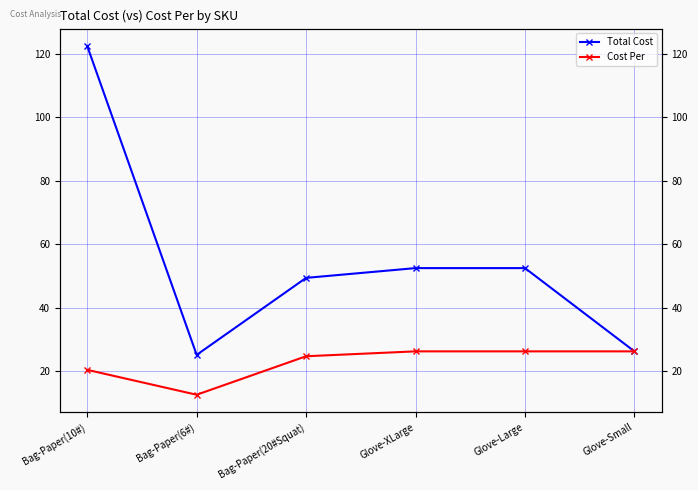

What is the label of the 1st point from the right?

Glove-Small